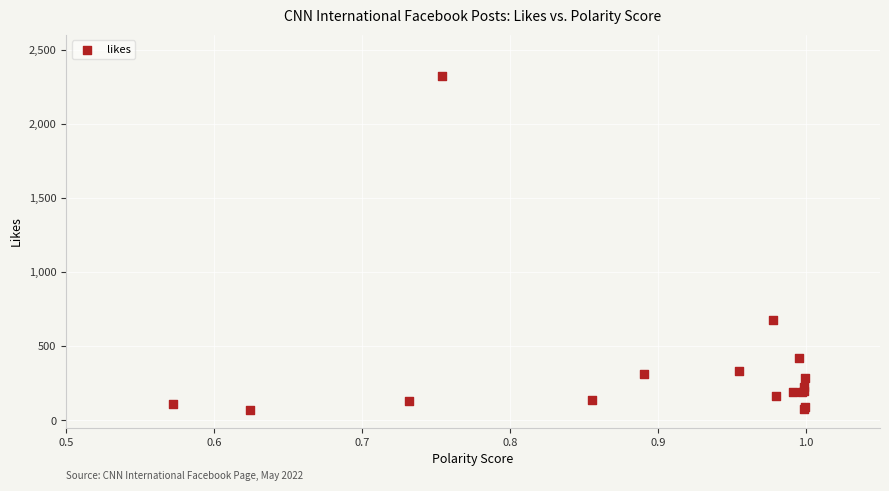

What Y value in the scatter plot is closest to 1197?

676